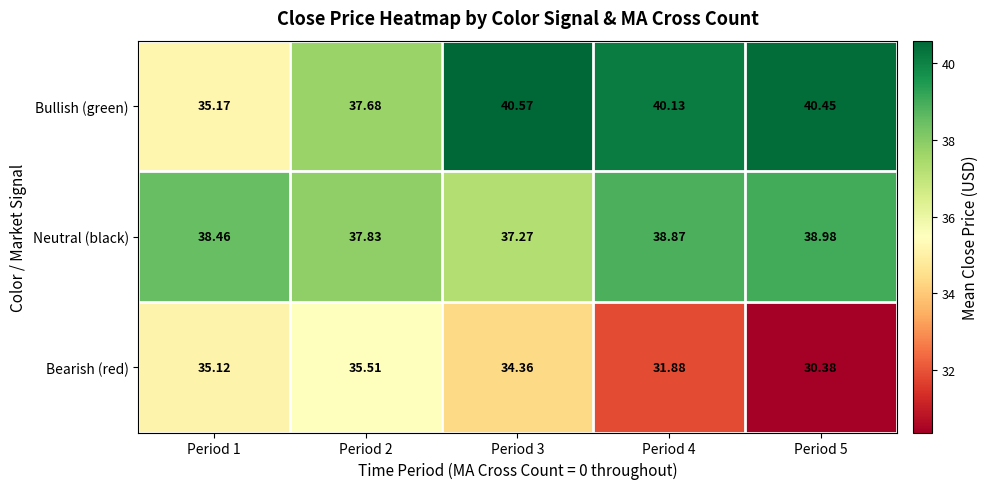

Rank the series at Period 2 from lowest to highest value.

Bearish (red), Bullish (green), Neutral (black)